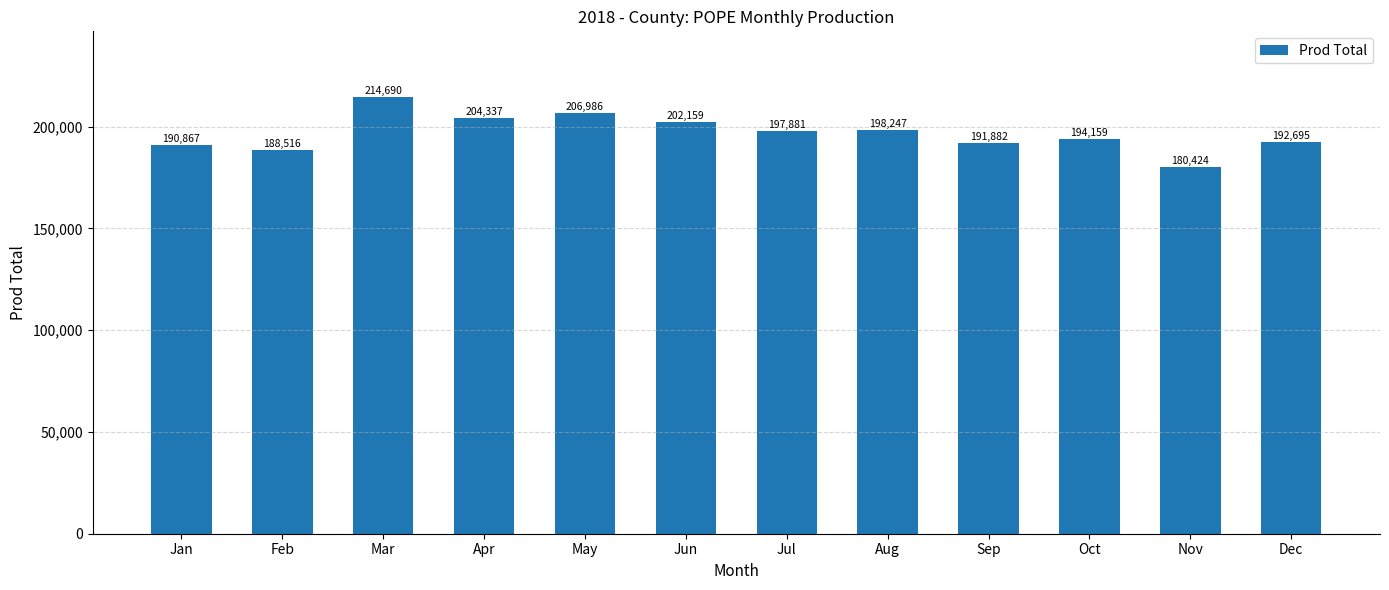

What is the average value?

196904